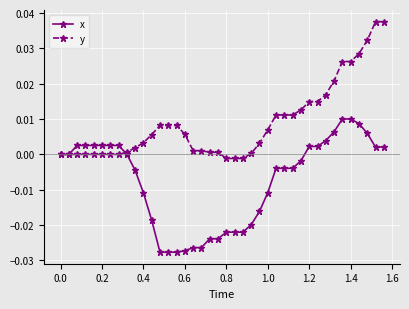

Rank the series by their average value, from lowest to highest.

x, y